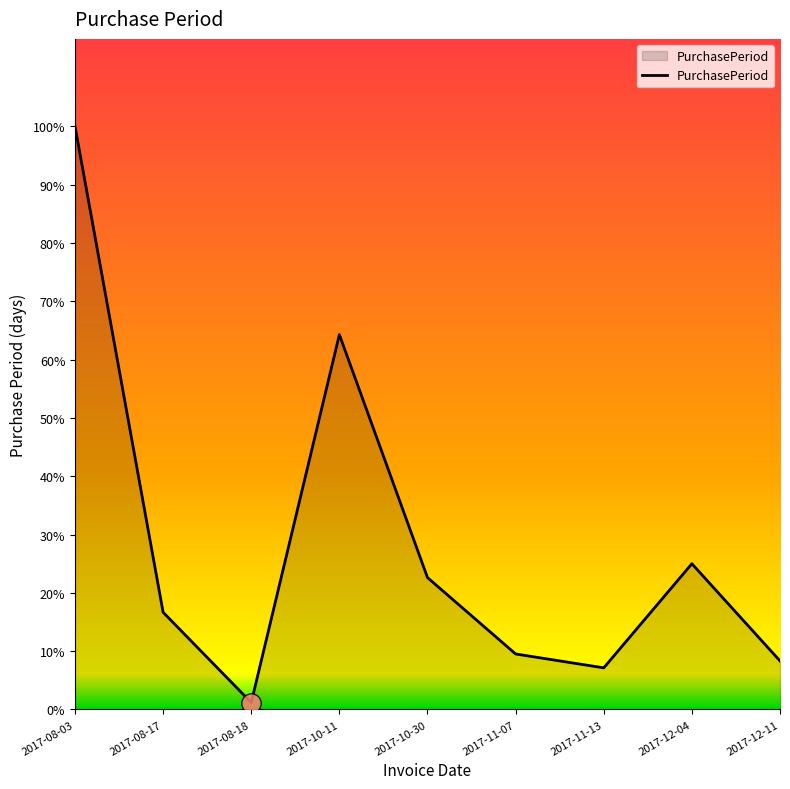

True or false: the data shows 26 at 2017-10-30.

False